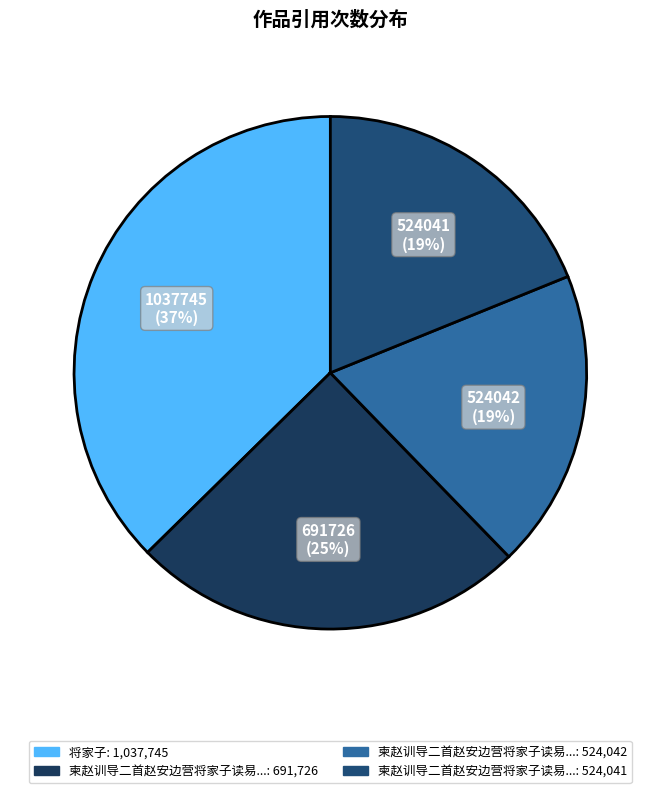

To the nearest percent, what is the average slice percentage?

25%